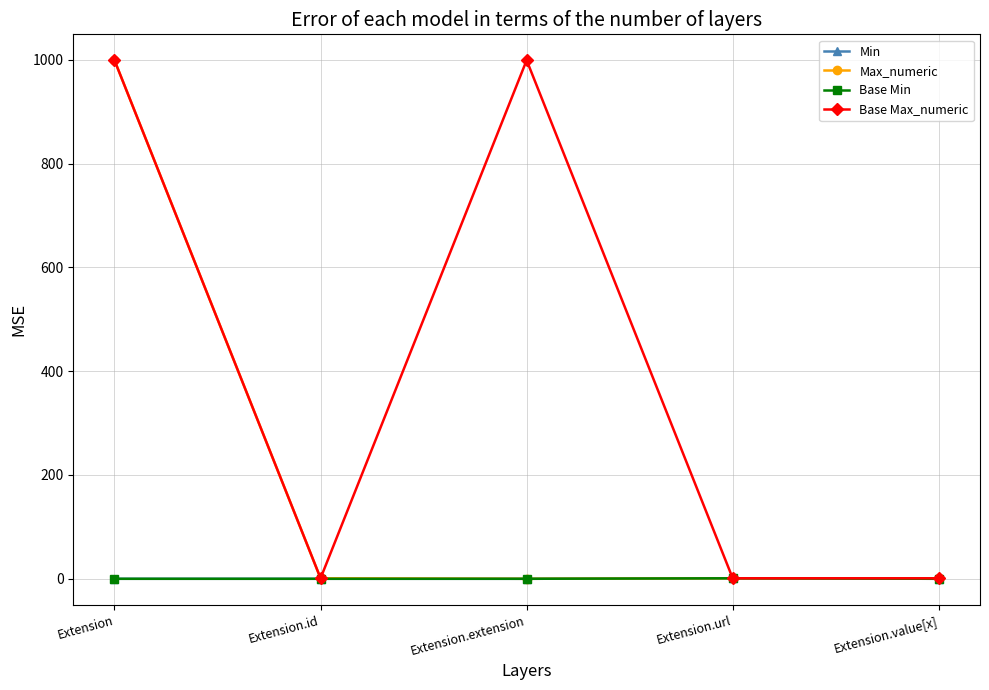

What is the difference between the maximum and second lowest values in the Base Max_numeric series?

998